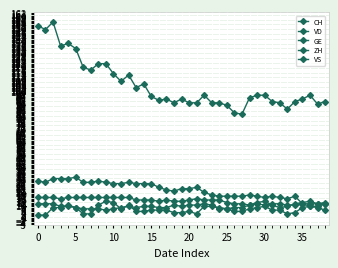

How many data points does each series have?

39